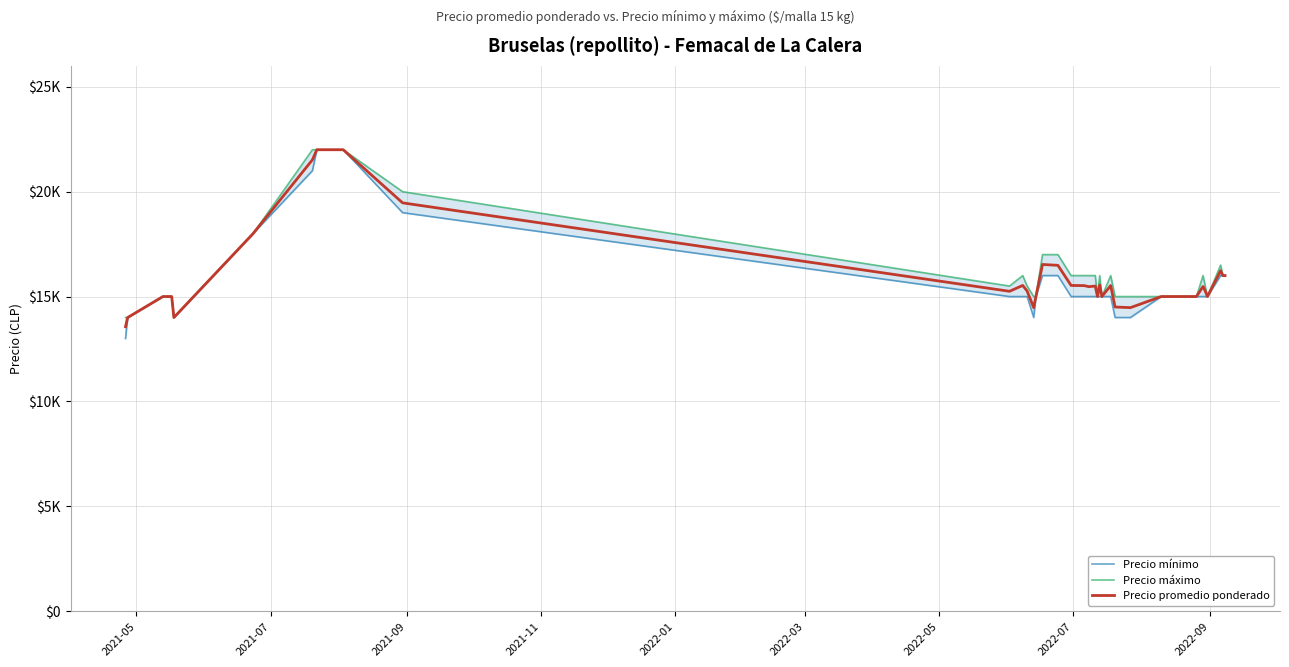

True or false: Precio promedio ponderado and Precio máximo cross at least once.

False